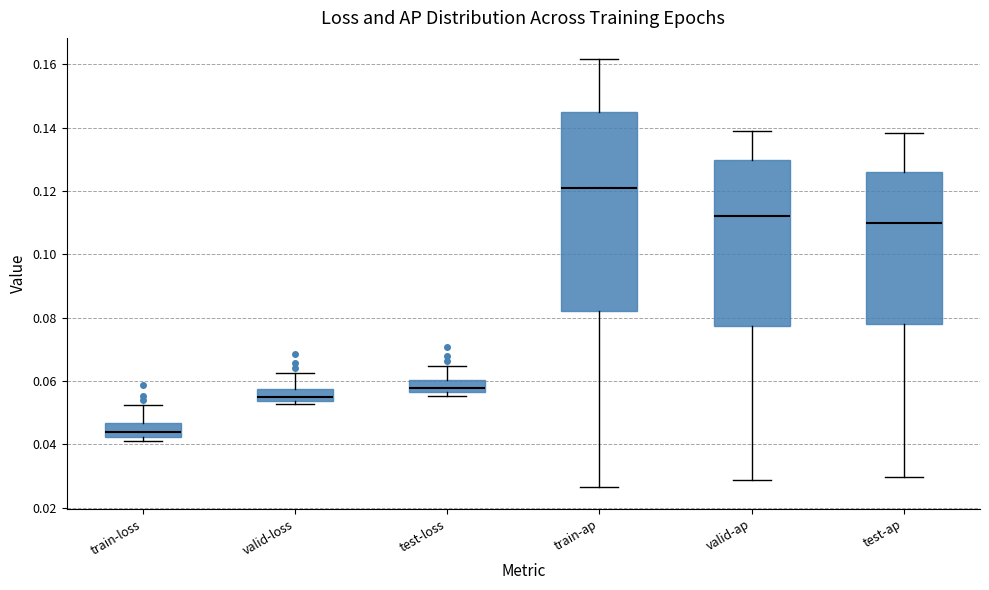

Reading left to right, transcribe this box plot: for each box, give where its median line is, the range the box spans, and where its two whiskers end, as read against the y-axis. The values are not printed on the chart, so give them approximately, as read against the axis.

train-loss: median 0.044, box 0.042 to 0.046, whiskers 0.040 to 0.052
valid-loss: median 0.054 (just above the box's lower edge), box 0.054 to 0.058, whiskers 0.052 to 0.062
test-loss: median 0.058, box 0.056 to 0.060, whiskers 0.056 (just below the box's lower edge) to 0.064
train-ap: median 0.122, box 0.082 to 0.144, whiskers 0.026 to 0.162
valid-ap: median 0.112, box 0.078 to 0.130, whiskers 0.028 to 0.138
test-ap: median 0.110, box 0.078 to 0.126, whiskers 0.030 to 0.138